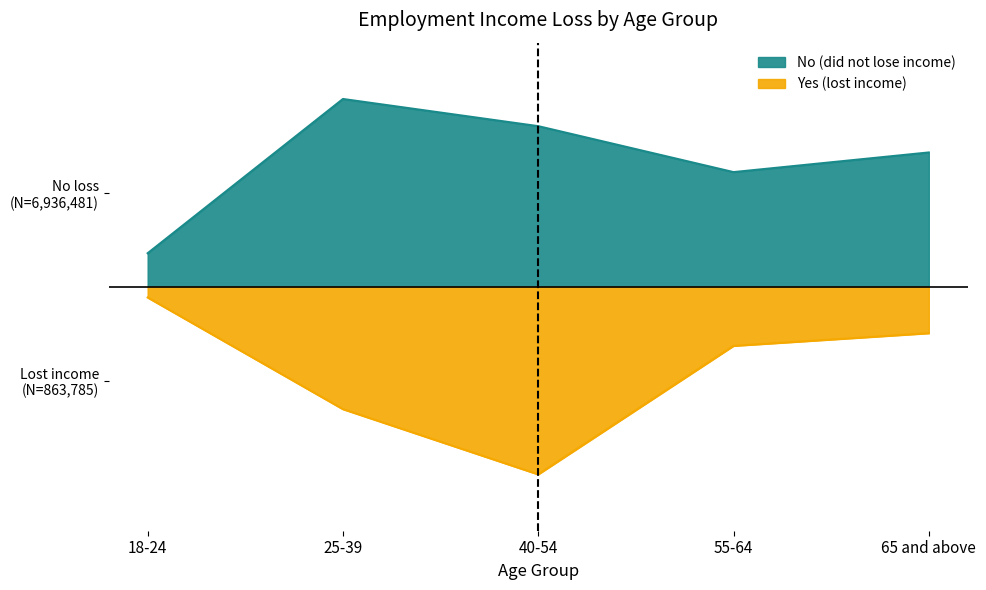

Reading left to right, extract all data points from this chart.

No (did not lose income): 18-24=0.2	25-39=1.0	40-54=0.9	55-64=0.6	65 and above=0.7
Yes (lost income): 18-24=-0.1	25-39=-0.7	40-54=-1.0	55-64=-0.3	65 and above=-0.2